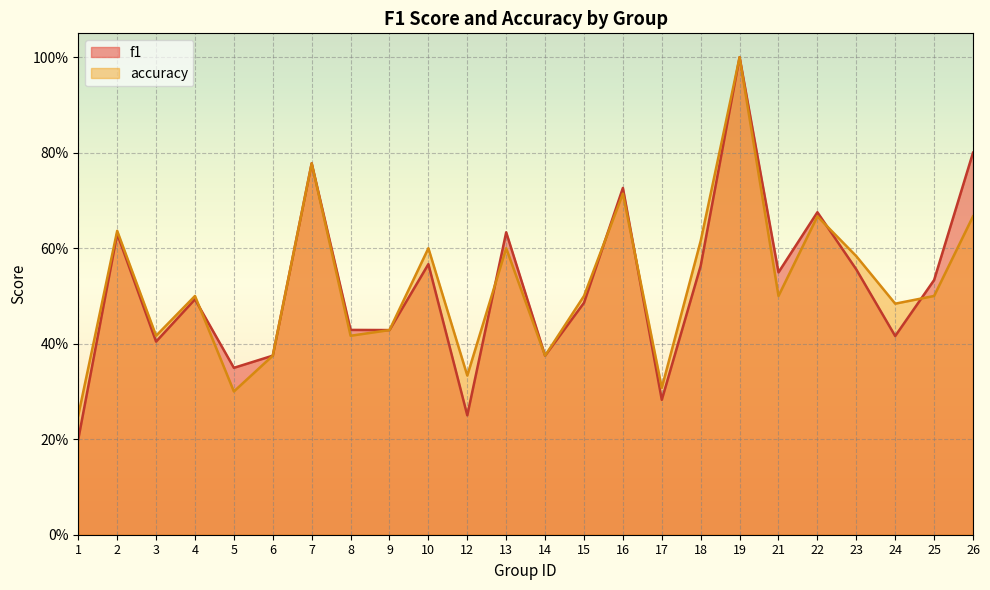

What is the value of the accuracy point at the 1st from the left?

0.2